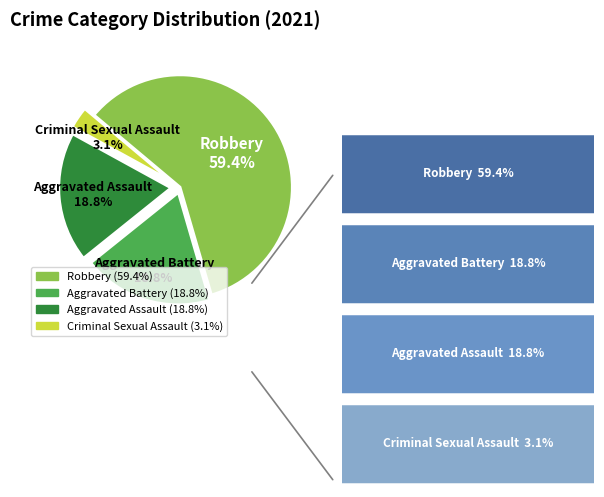

Is there any slice that represents more than half of the pie?

Yes